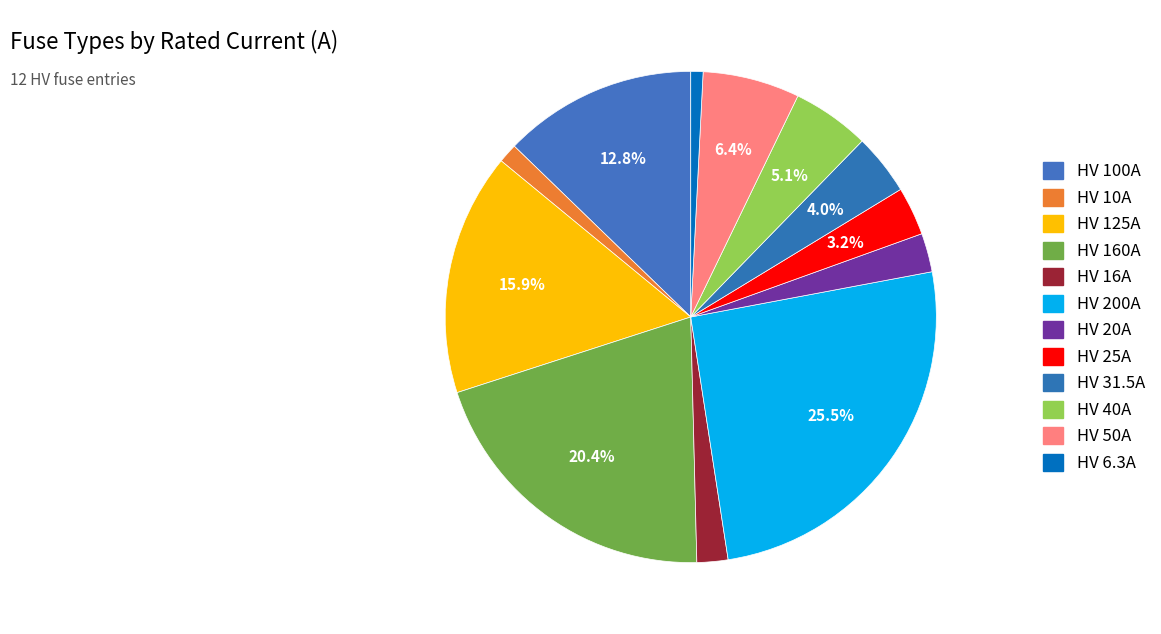

Is it true that HV 125A is 16% of the pie?

True